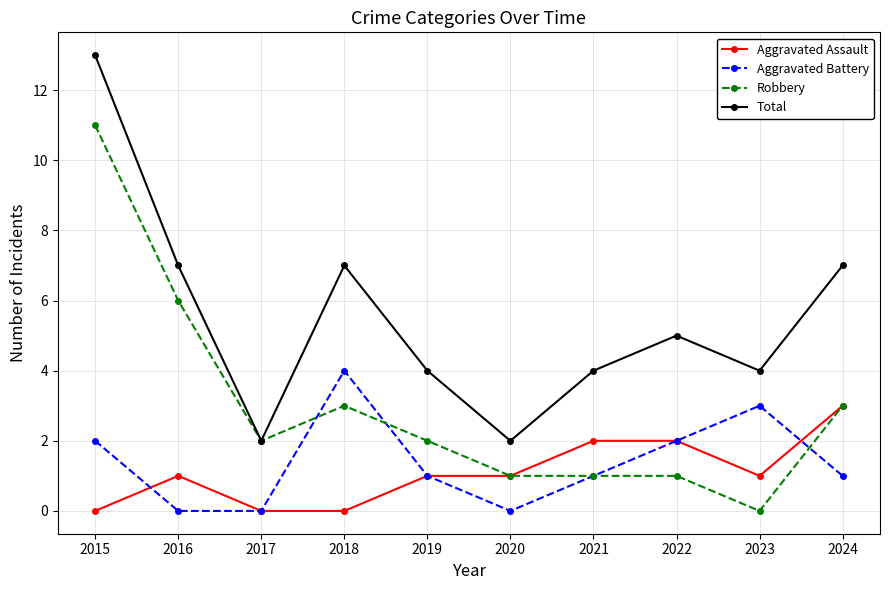

True or false: Aggravated Assault has more than 0 points higher than both neighbors.

True